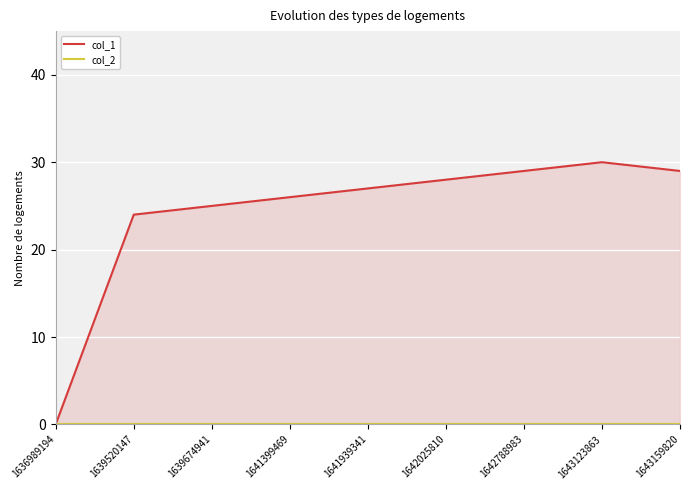

Reading right to left, what are all the values shown in this chart?

col_1: 29	30	29	28	27	26	25	24	0
col_2: 0	0	0	0	0	0	0	0	0